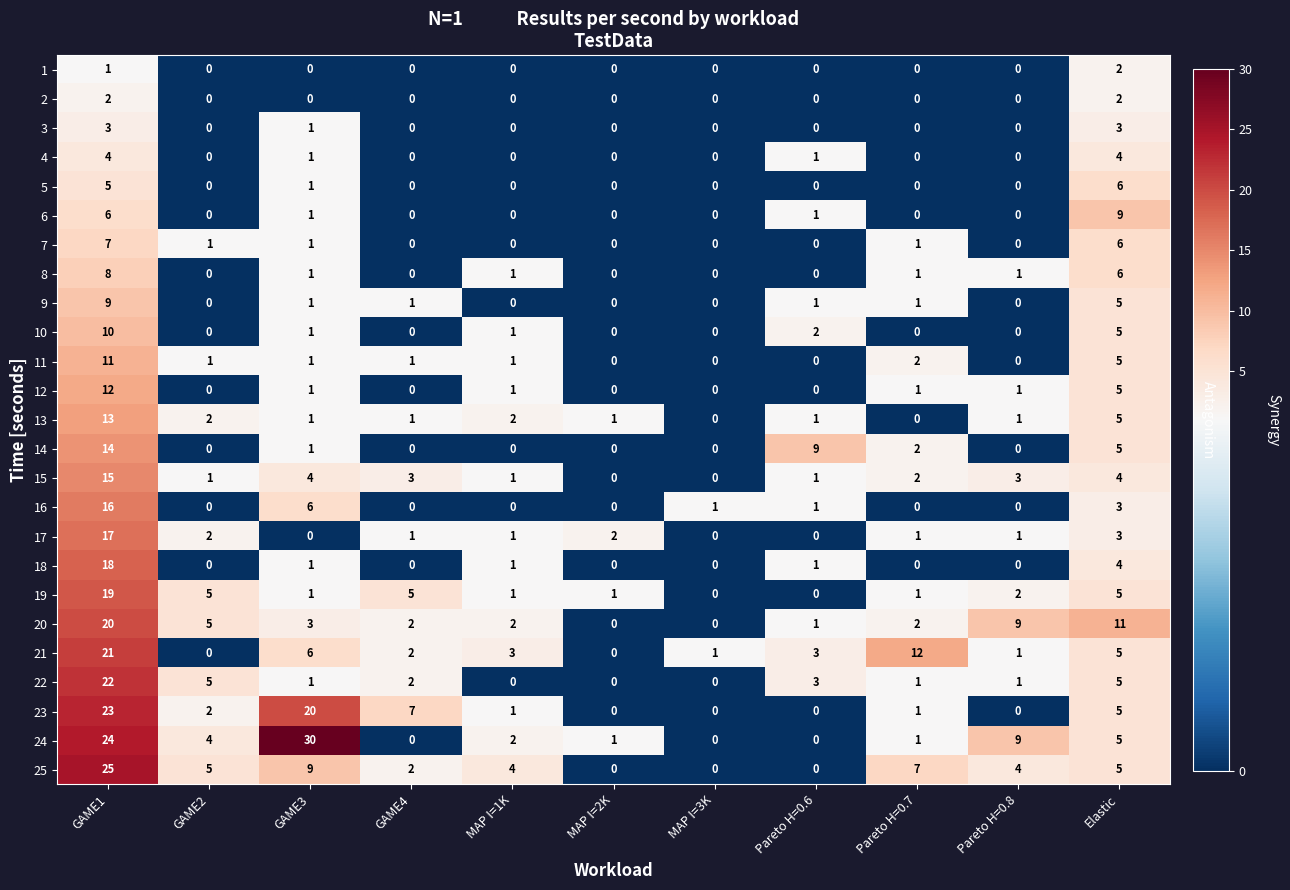

At which category does the chart reach its peak across all series?

GAME3